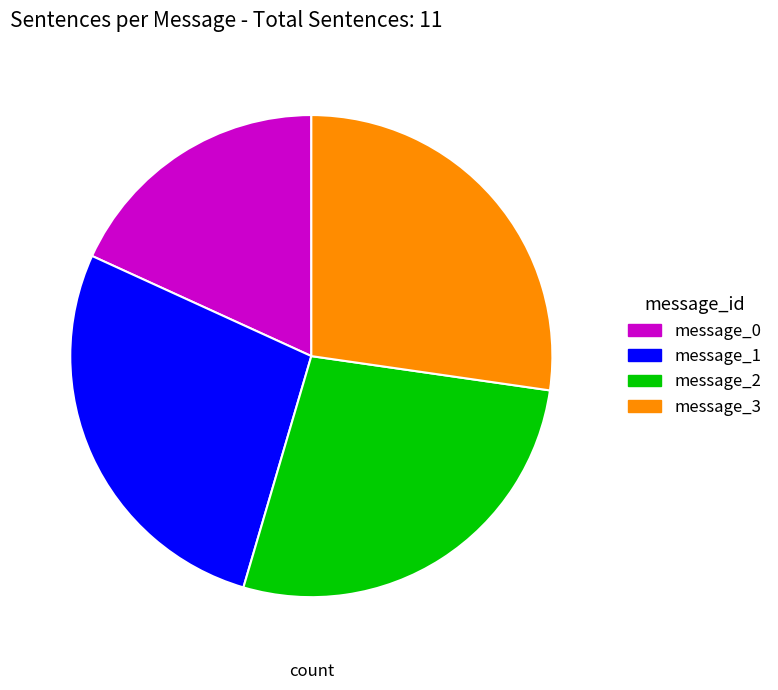

Combined, do message_0 and message_1 account for over 50%?

No